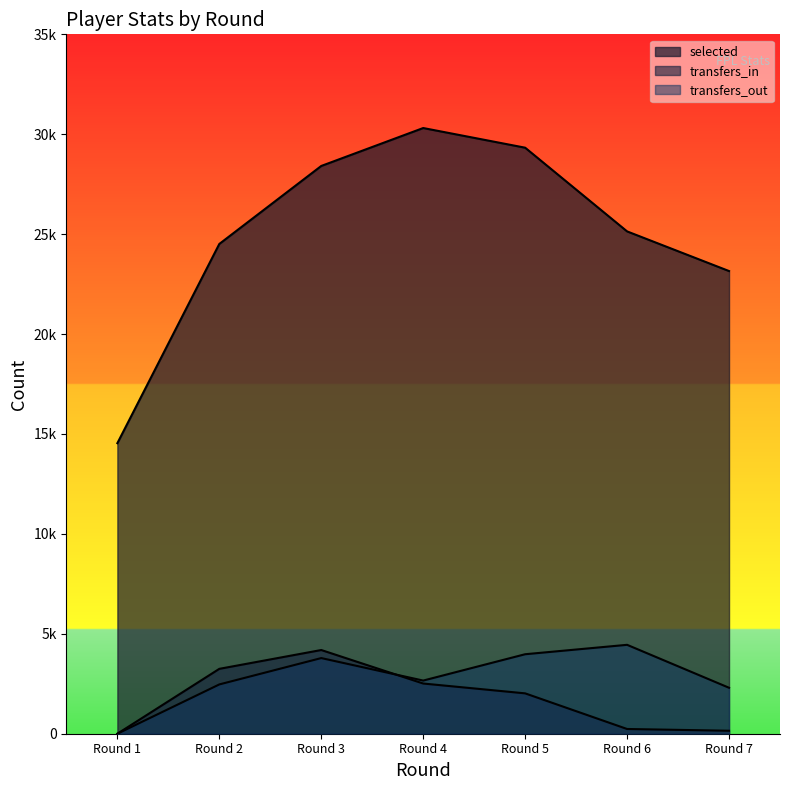

Between Round 2 and Round 4, which series saw the biggest shift?

selected